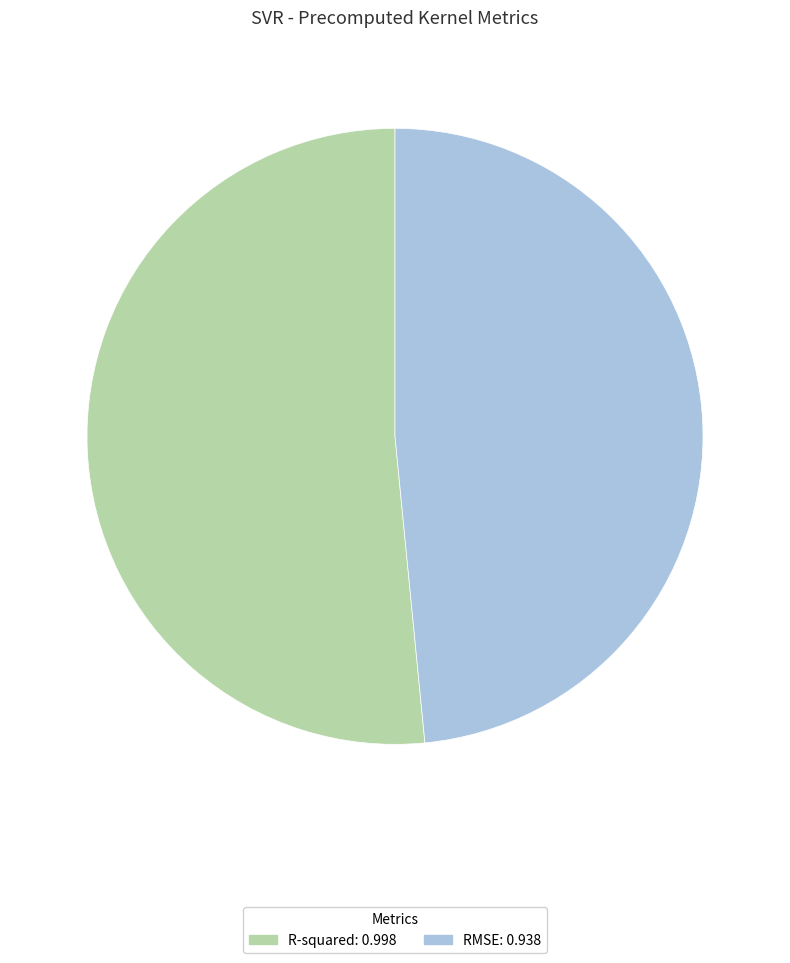

What is the largest slice in the pie chart?

R-squared